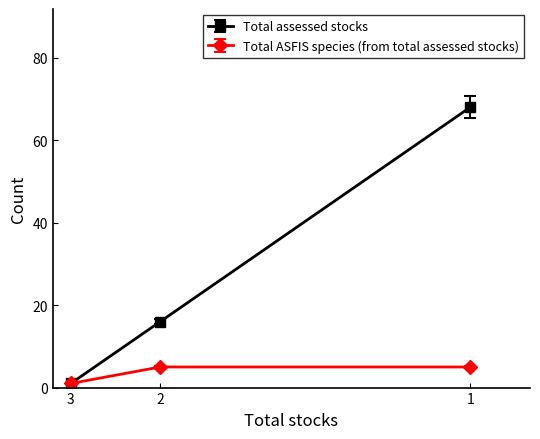

Between 1 and 2, which series saw the biggest shift?

Total assessed stocks